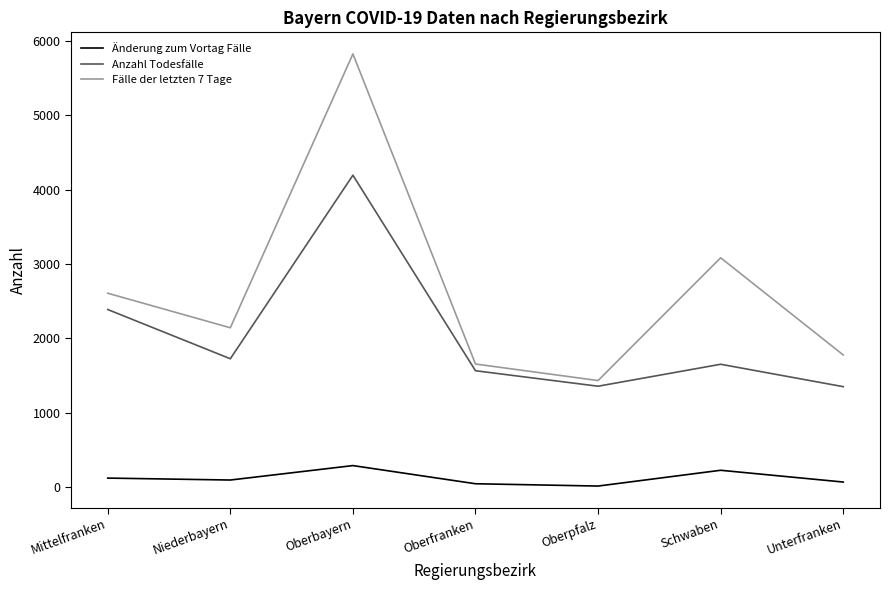

Which series changed the most between Schwaben and Unterfranken?

Fälle der letzten 7 Tage